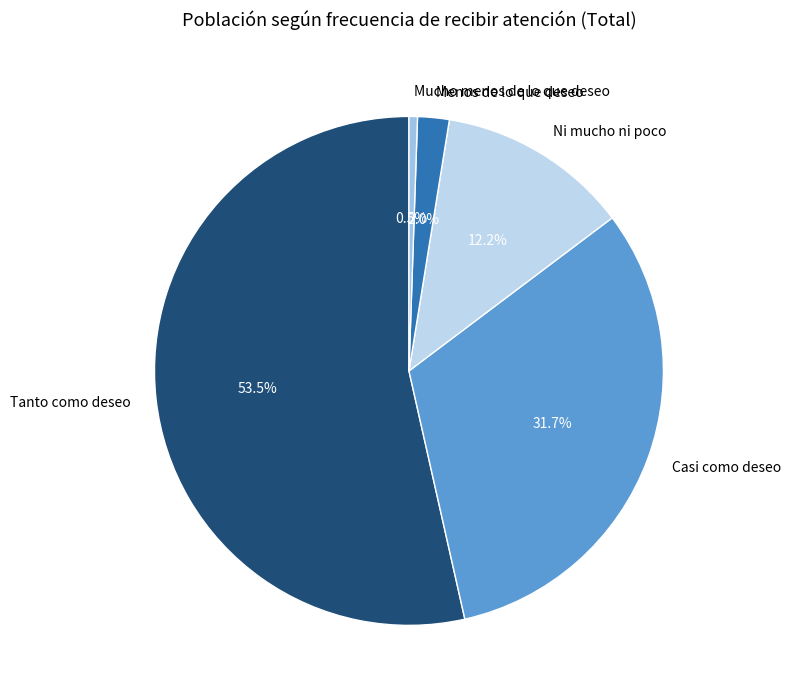

To the nearest percent, what is the difference between the largest and smallest slice percentages?

53%